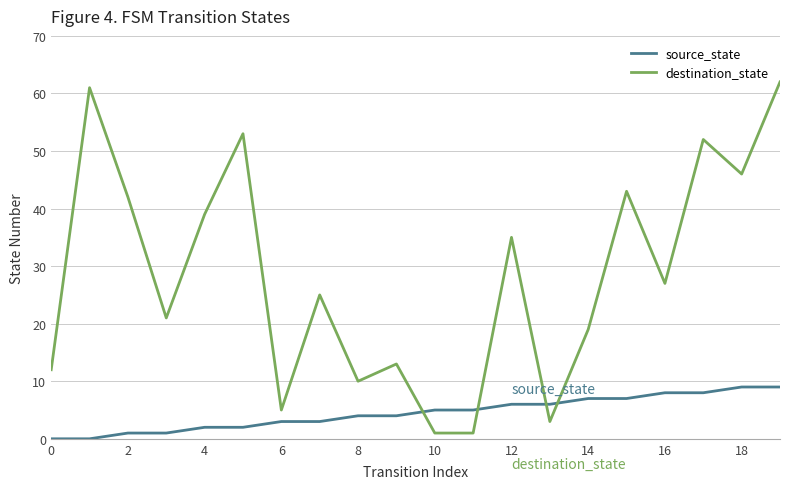

In destination_state, how many points are higher than both neighbors (excluding endpoints)?

7